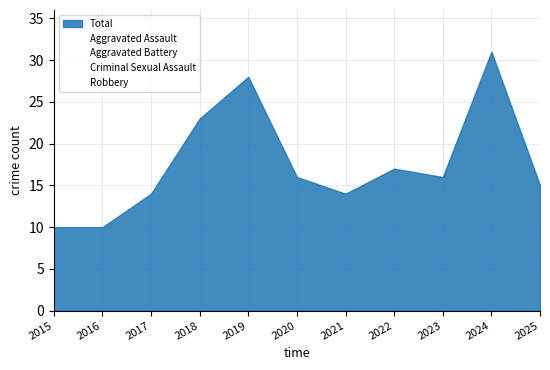

How many positive values does the Aggravated Battery series have?

10